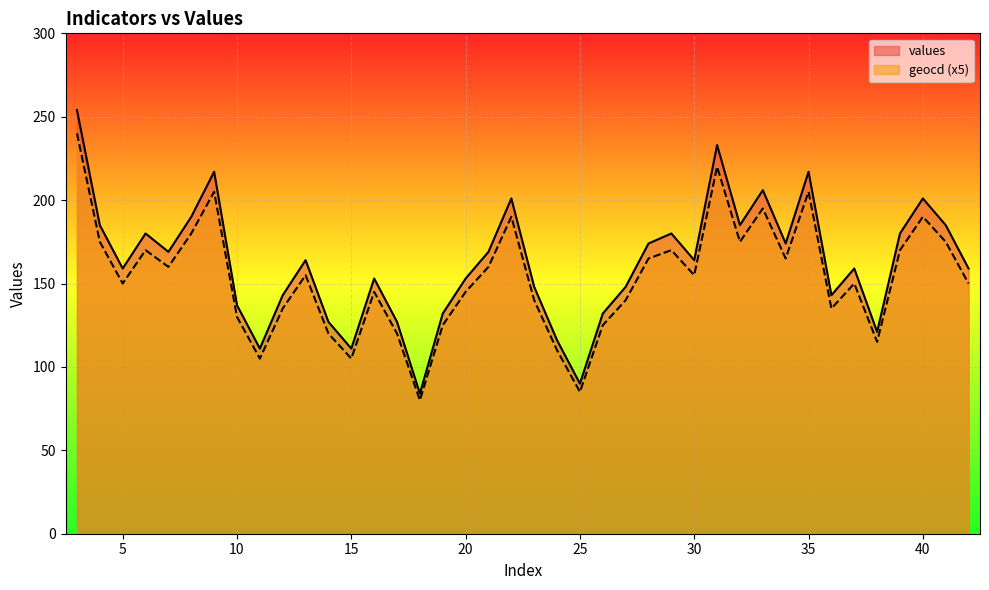

True or false: values and geocd intersect in this chart.

False